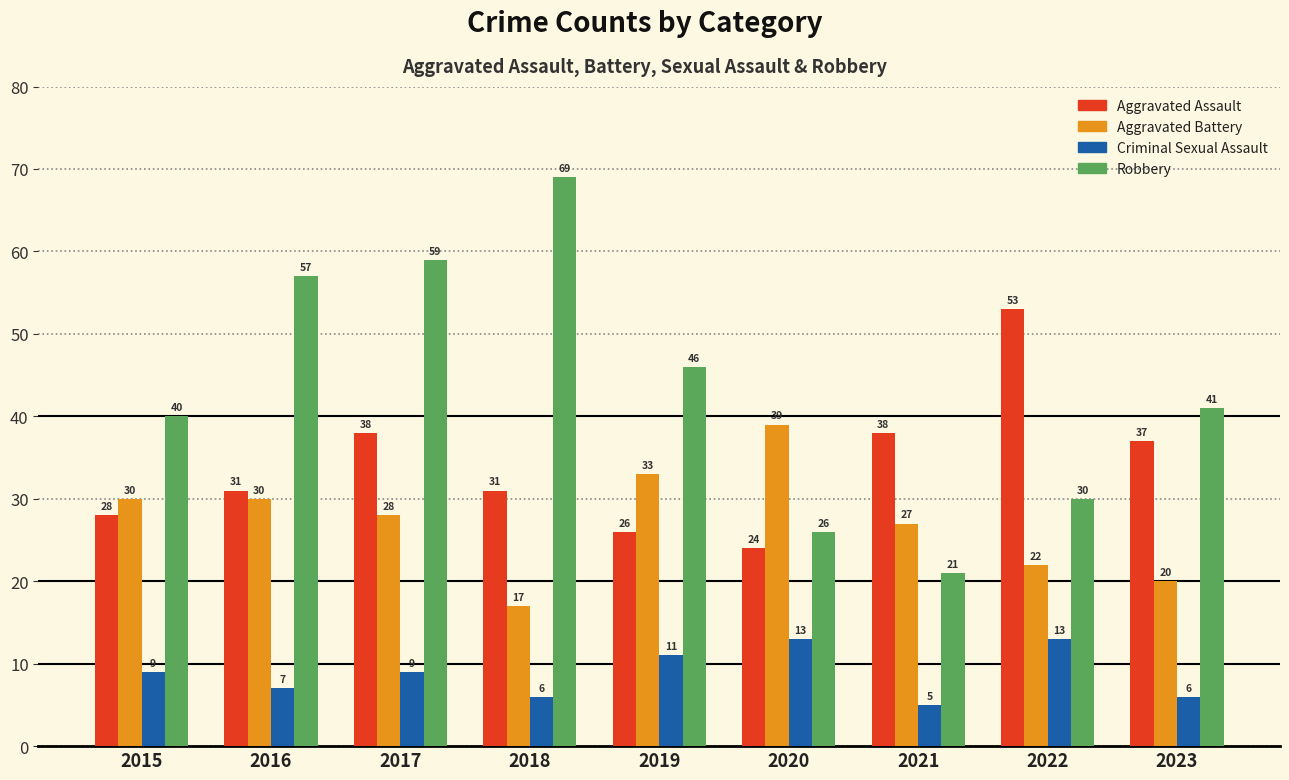

True or false: Criminal Sexual Assault has a value of 6 at 2015.

False